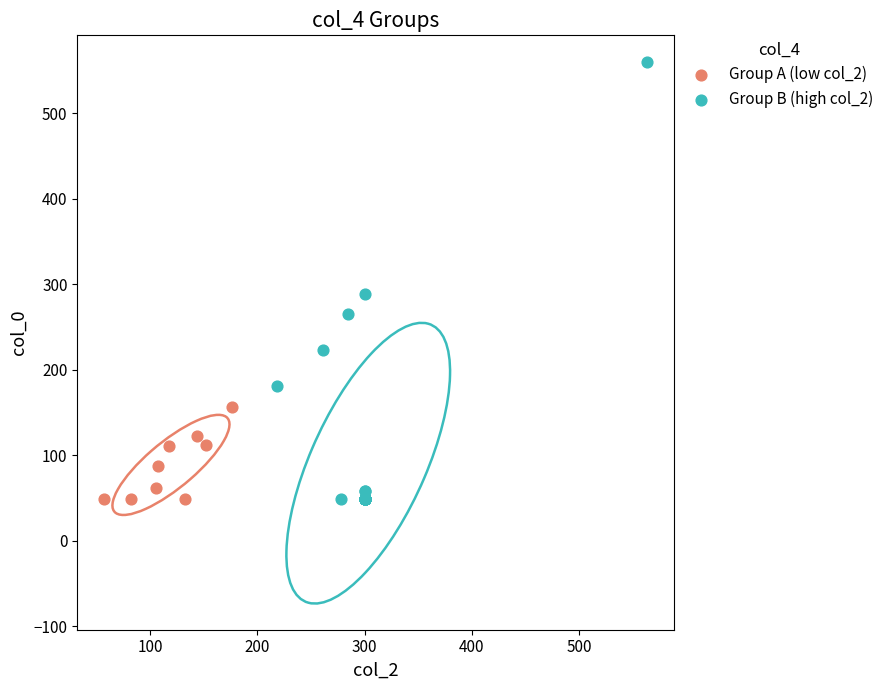

Which series reaches the maximum Y coordinate?

Group B (high col_2)